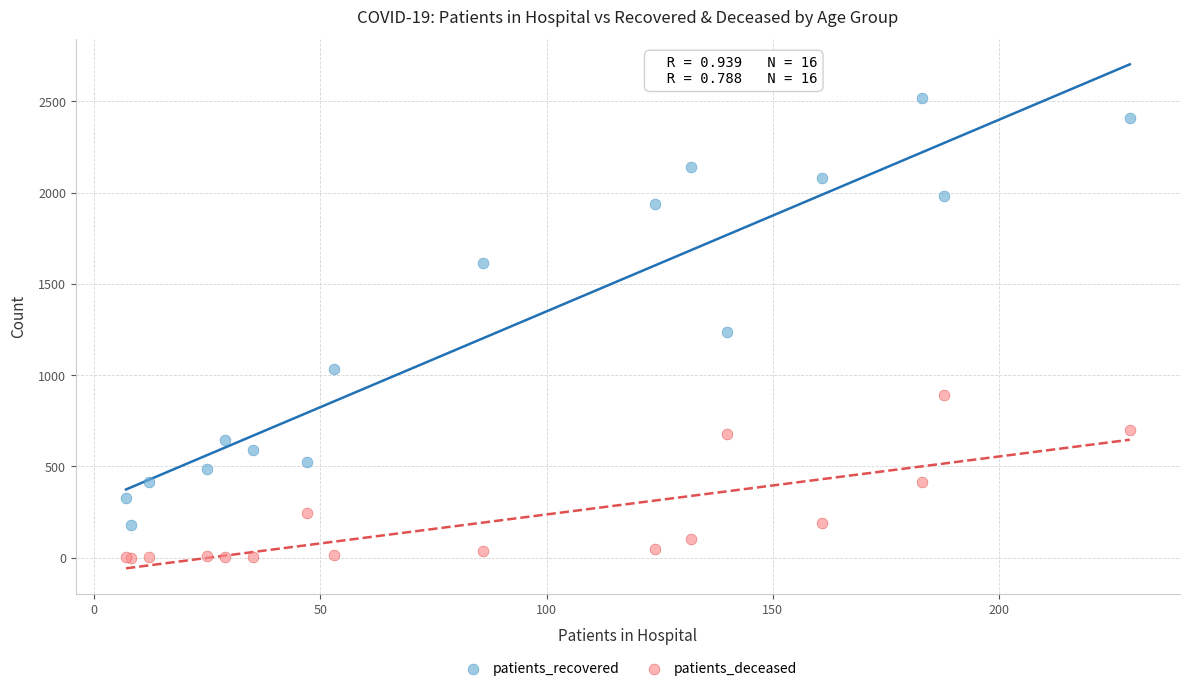

Which series contains the highest Y value?

patients_recovered